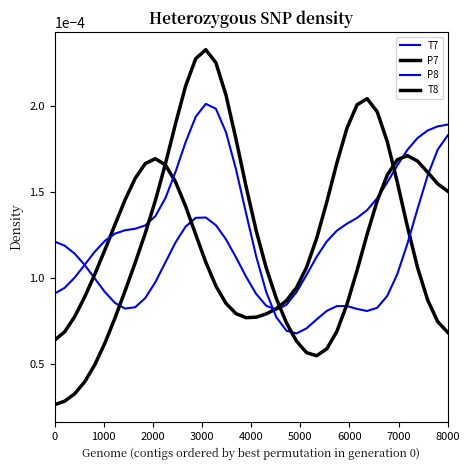

Which series has the widest spread of values?

T8